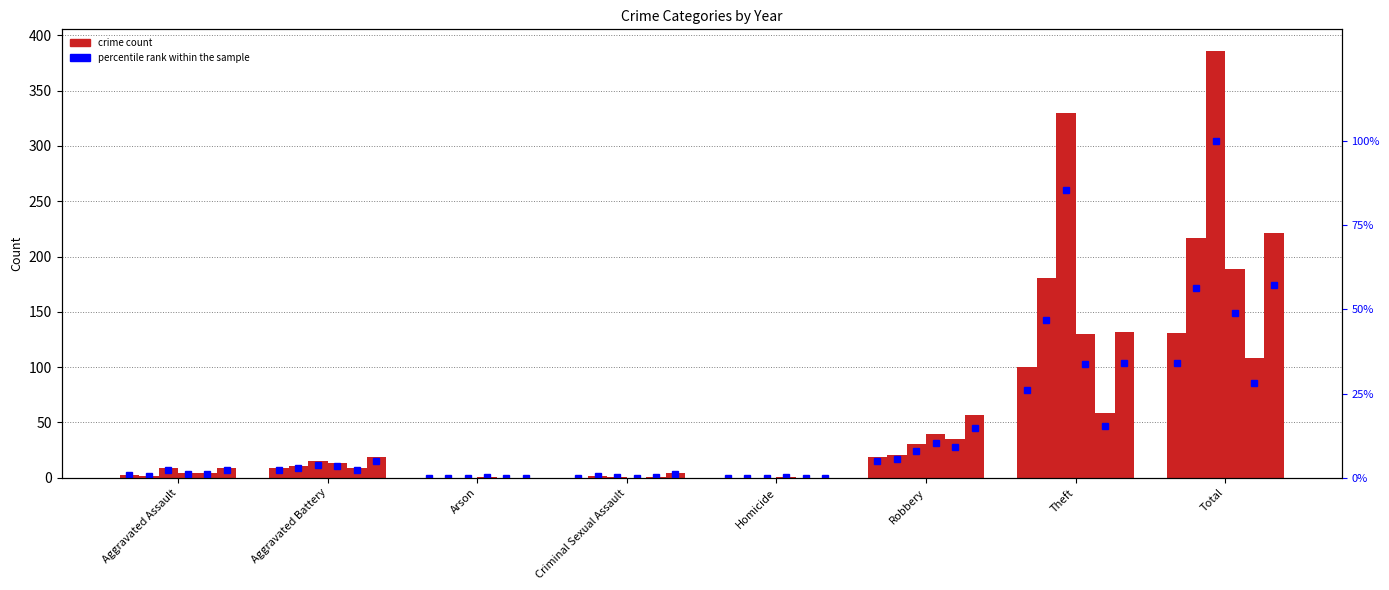

Reading left to right, transcribe all the data shown in this chart.

2020: Aggravated Assault=4	Aggravated Battery=13	Arson=1	Criminal Sexual Assault=0	Homicide=1	Robbery=40	Theft=130	Total=189
2016: Aggravated Assault=2	Aggravated Battery=11	Arson=0	Criminal Sexual Assault=2	Homicide=0	Robbery=21	Theft=181	Total=217
2021: Aggravated Assault=4	Aggravated Battery=9	Arson=0	Criminal Sexual Assault=1	Homicide=0	Robbery=35	Theft=59	Total=108
2022: Aggravated Assault=9	Aggravated Battery=19	Arson=0	Criminal Sexual Assault=4	Homicide=0	Robbery=57	Theft=132	Total=221
2015: Aggravated Assault=3	Aggravated Battery=9	Arson=0	Criminal Sexual Assault=0	Homicide=0	Robbery=19	Theft=100	Total=131
2017: Aggravated Assault=9	Aggravated Battery=15	Arson=0	Criminal Sexual Assault=1	Homicide=0	Robbery=31	Theft=330	Total=386